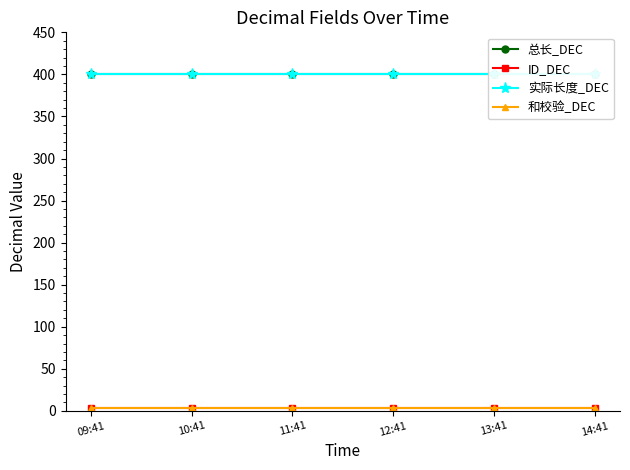

Is it true that 和校验_DEC equals 3 at 12:41?

True